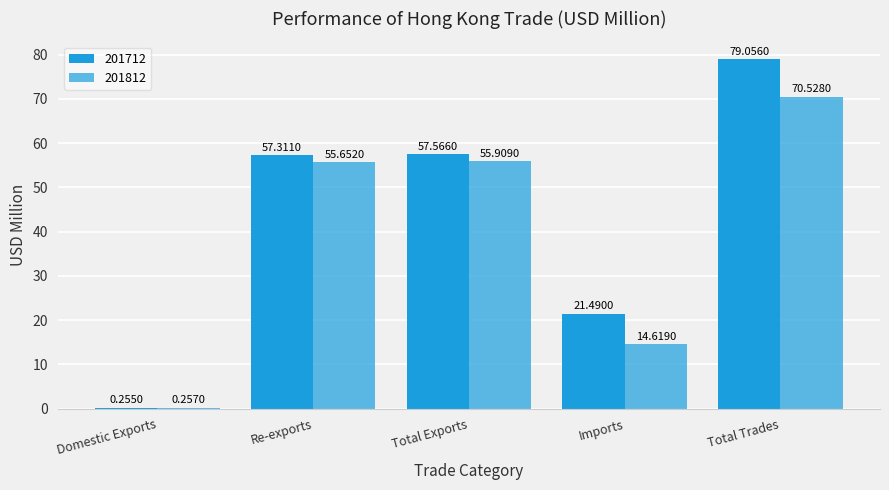

Are the bars horizontal?

No